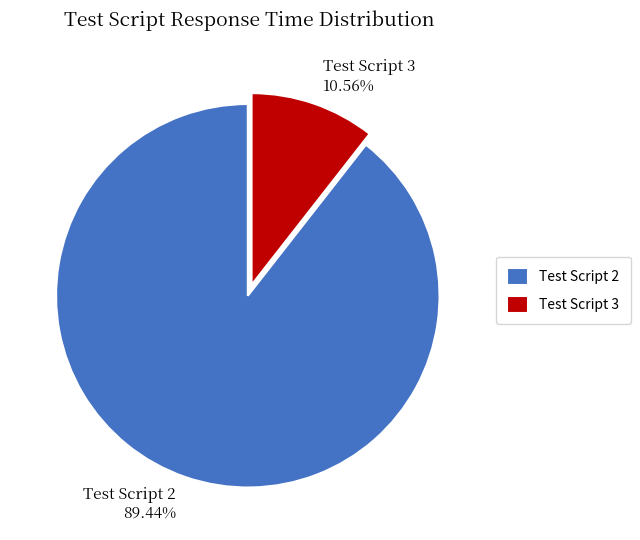

What is the largest slice in the pie chart?

Test Script 2